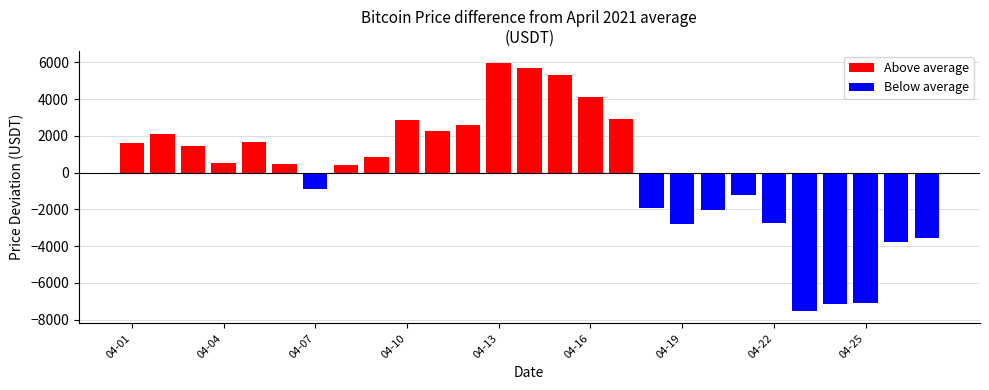

What is the difference between the maximum and minimum values?

13472.0